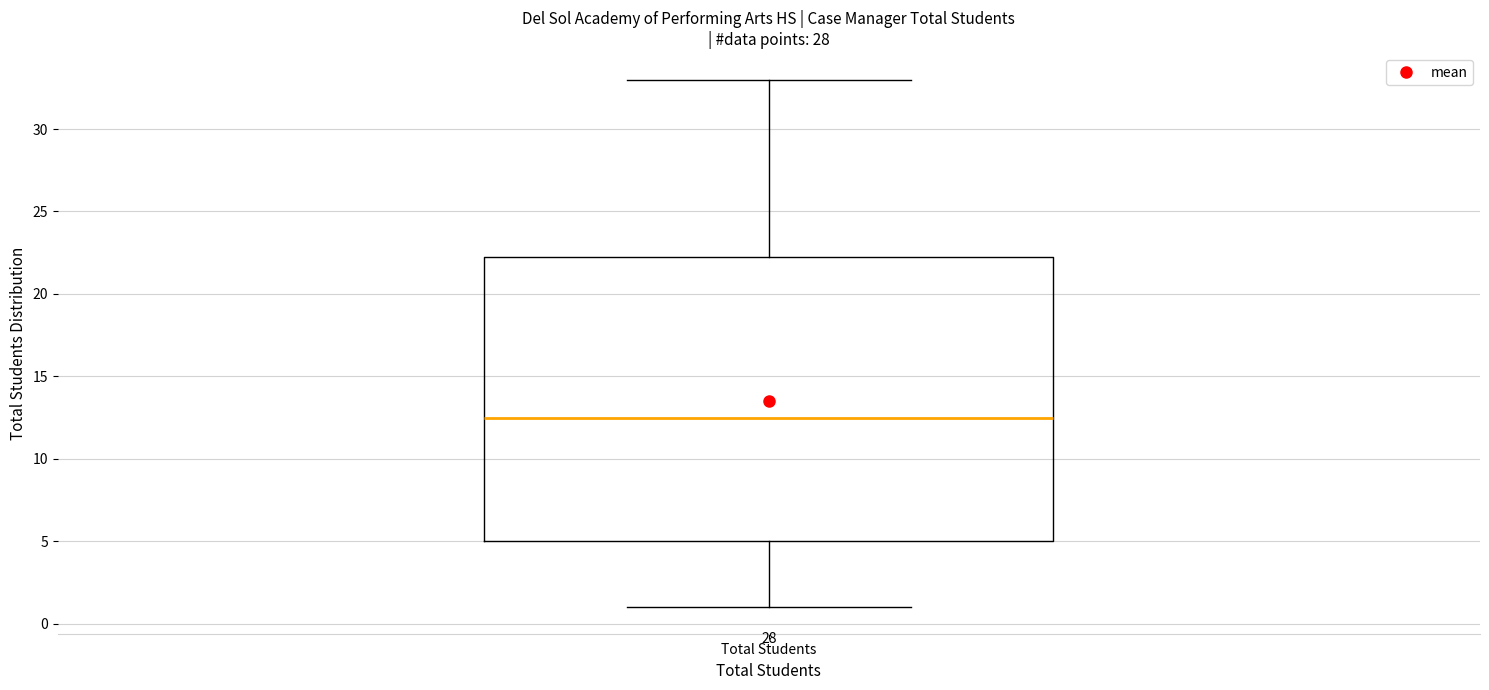

Read this box plot against the y-axis: the position of the median line, the range covered by the box, and the ends of both whiskers. The values are not printed on the chart, so give them approximately, as read against the axis.

median 12.5, box 5.0 to 22.5, whiskers 1.0 to 33.0